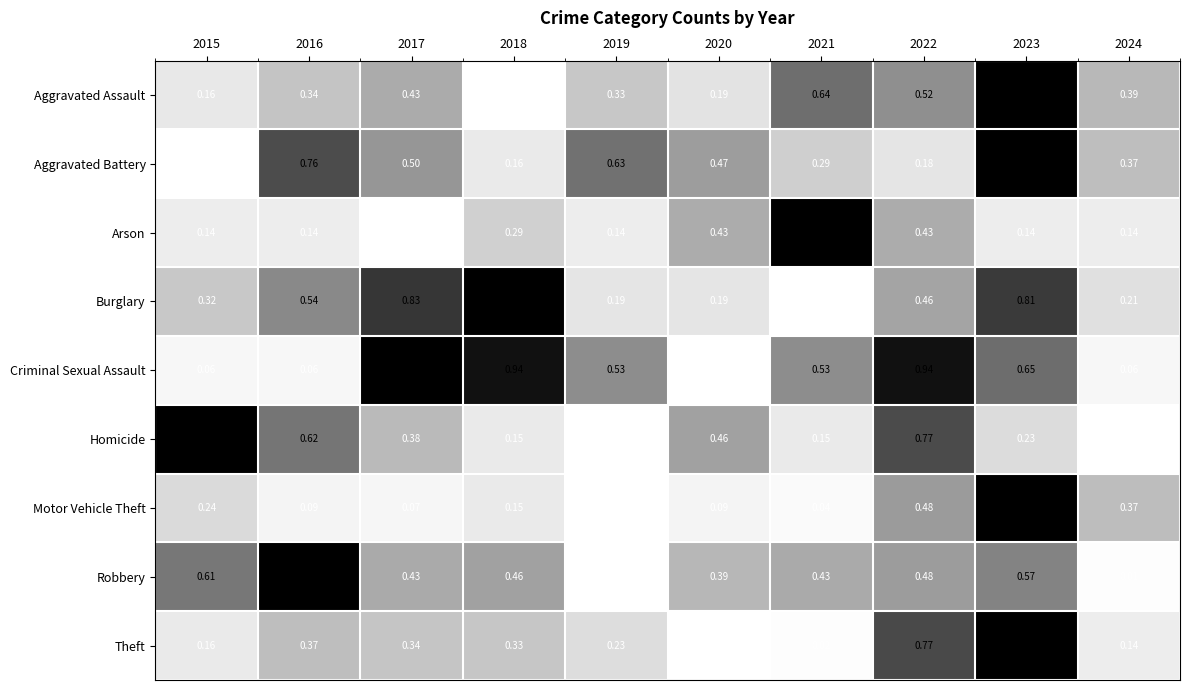

Which series has the largest total across all categories?

Criminal Sexual Assault